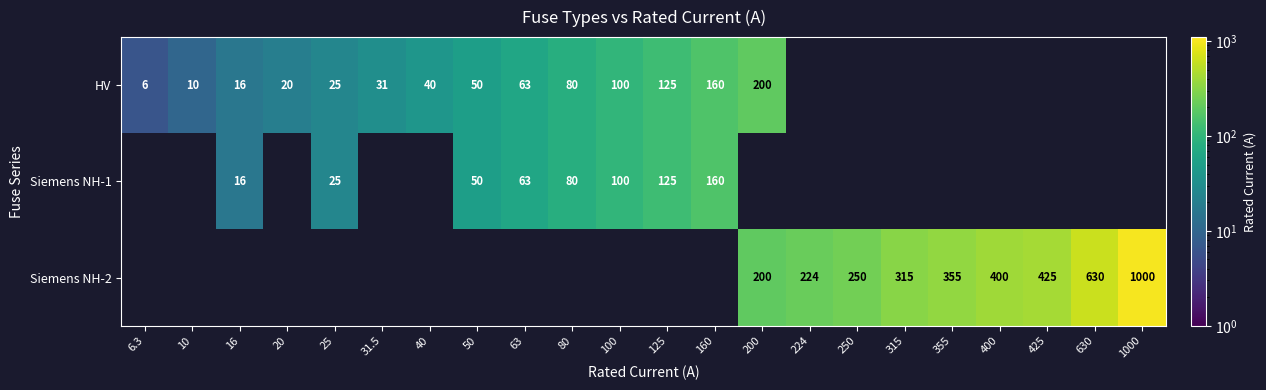

The value of Siemens NH-1 at 50 is 31.0. True or false?

False